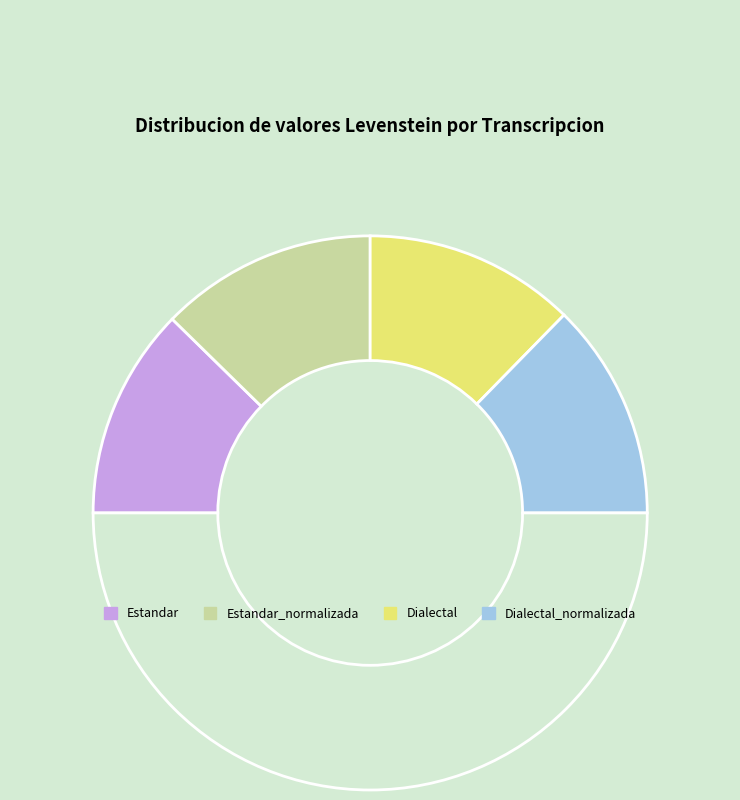

How many segments does this pie chart have?

5